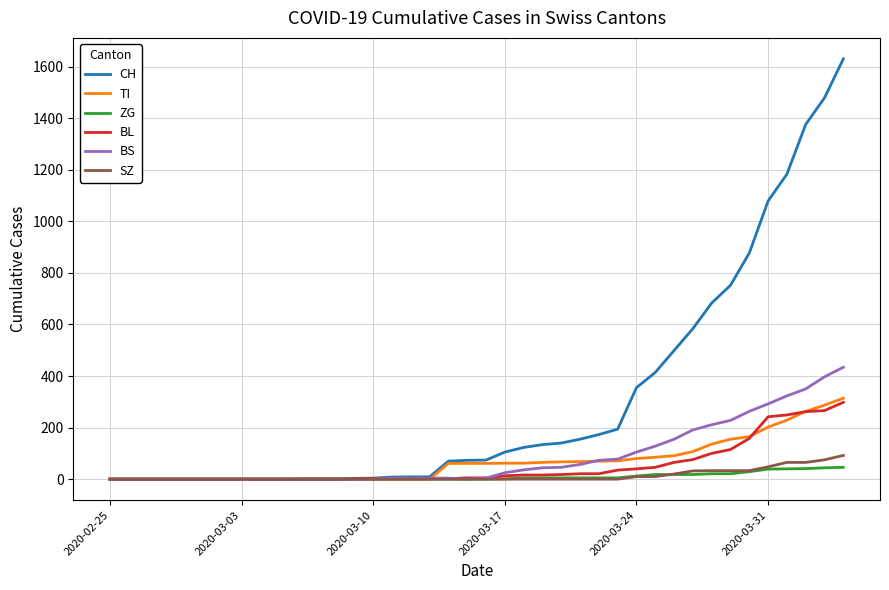

Which series has the widest spread of values?

CH